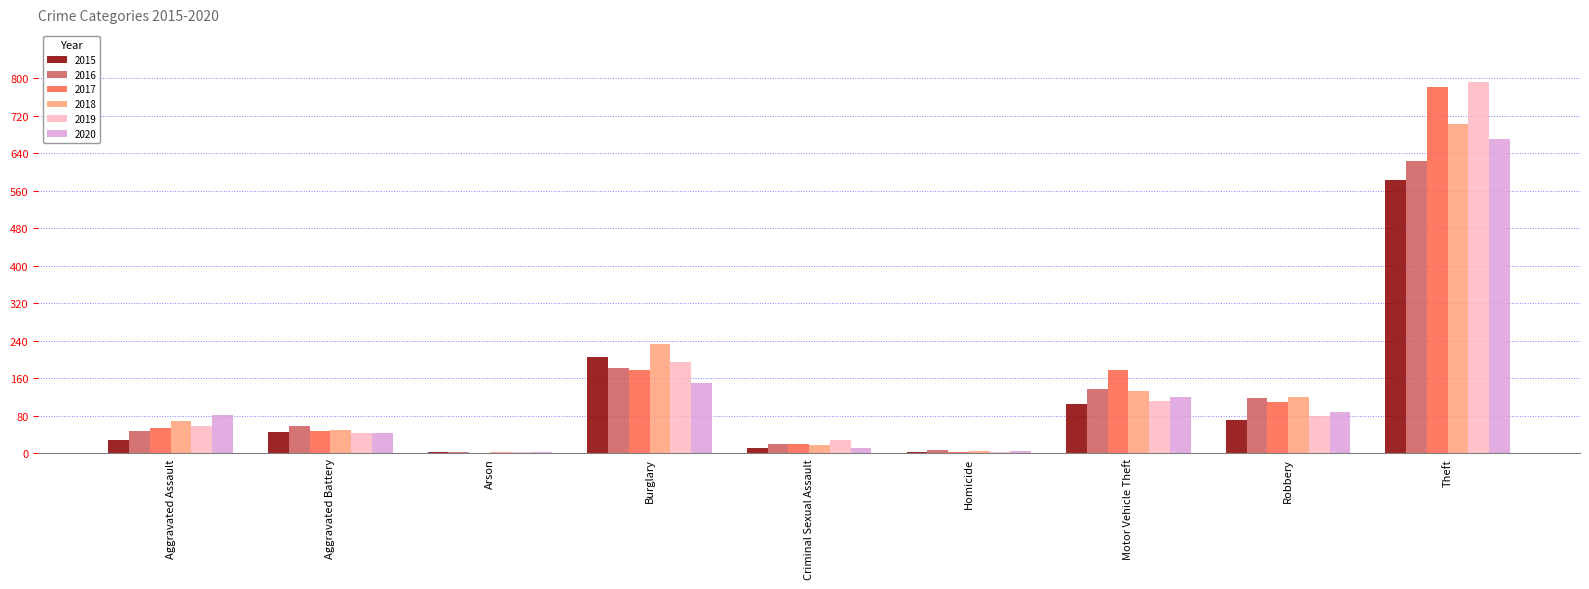

Is it true that 2016 equals 58 at Aggravated Battery?

True